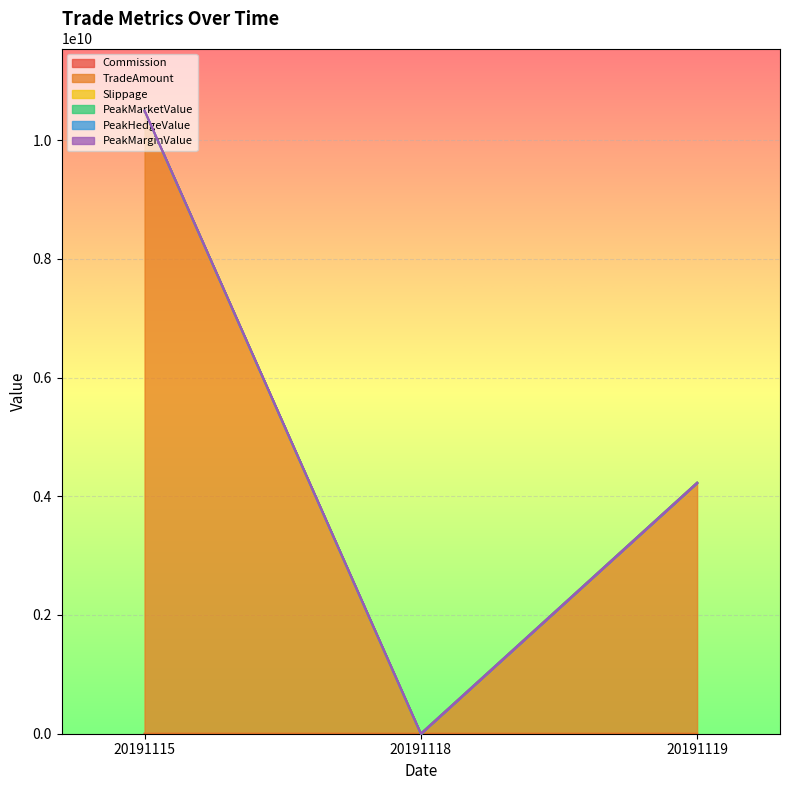

Reading left to right, what are all the values shown in this chart?

Commission: 20191115=1016645.7	20191118=0.0	20191119=403699.8
TradeAmount: 20191115=10492846190.0	20191118=0.0	20191119=4225809080.0
Slippage: 20191115=0.0	20191118=0.0	20191119=0.0
PeakMarketValue: 20191115=0.0	20191118=0.0	20191119=0.0
PeakHedgeValue: 20191115=0.0	20191118=0.0	20191119=0.0
PeakMarginValue: 20191115=0.0	20191118=0.0	20191119=0.0